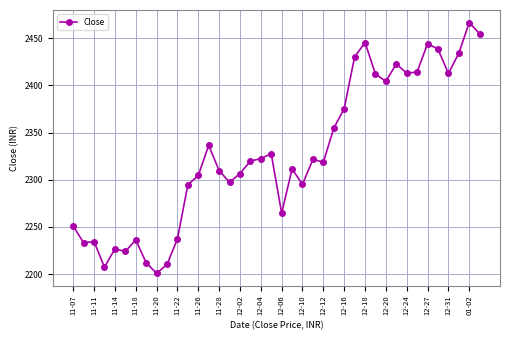

True or false: the data has more than 0 interior local peaks.

True